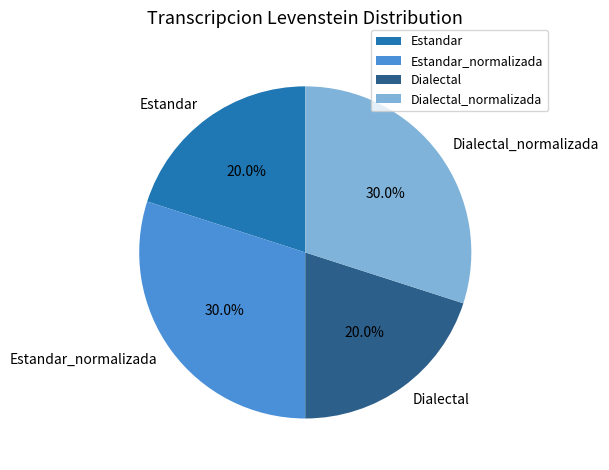

Is it true that Estandar_normalizada is 21% of the pie?

False